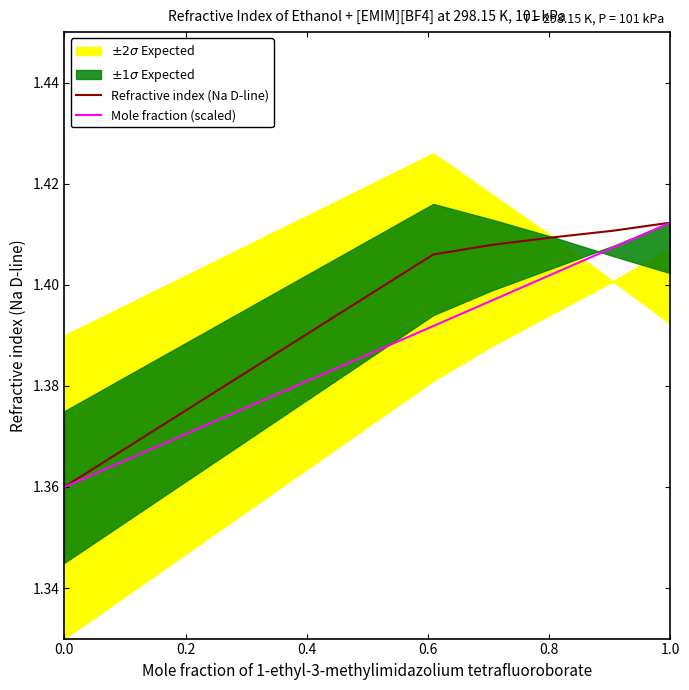

What is the average value of the Refractive index (Na D-line) series?

1.4